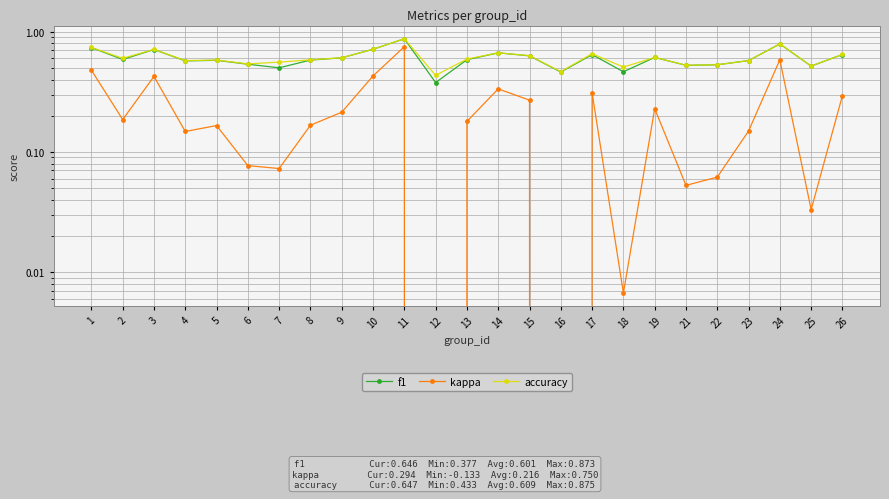

True or false: accuracy and f1 intersect in this chart.

True